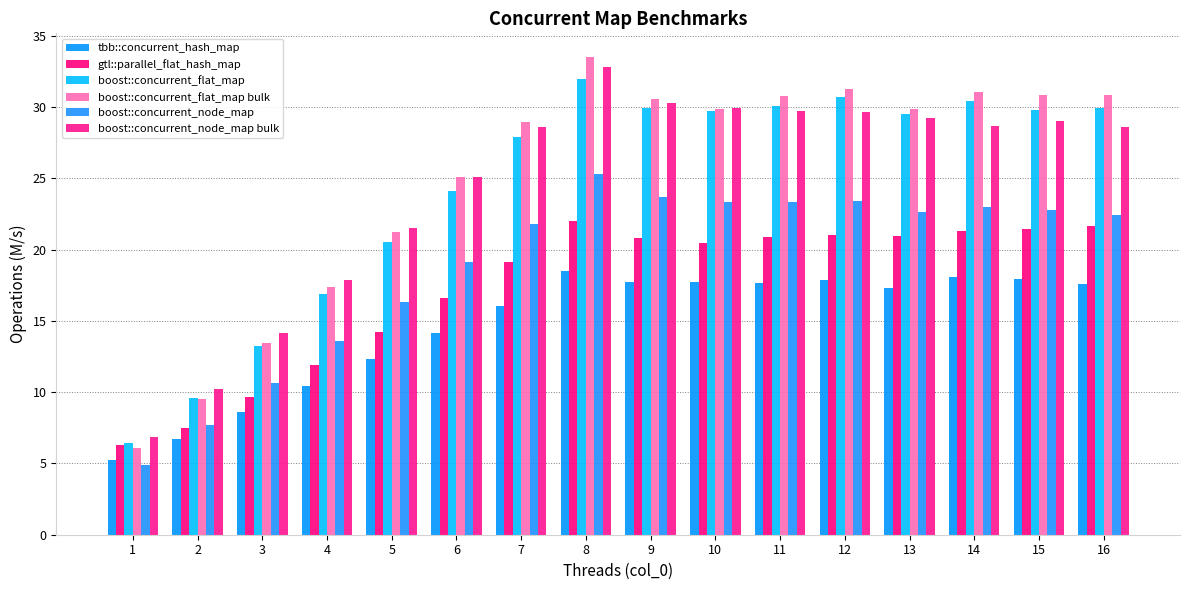

Count the number of data series in this chart.

6